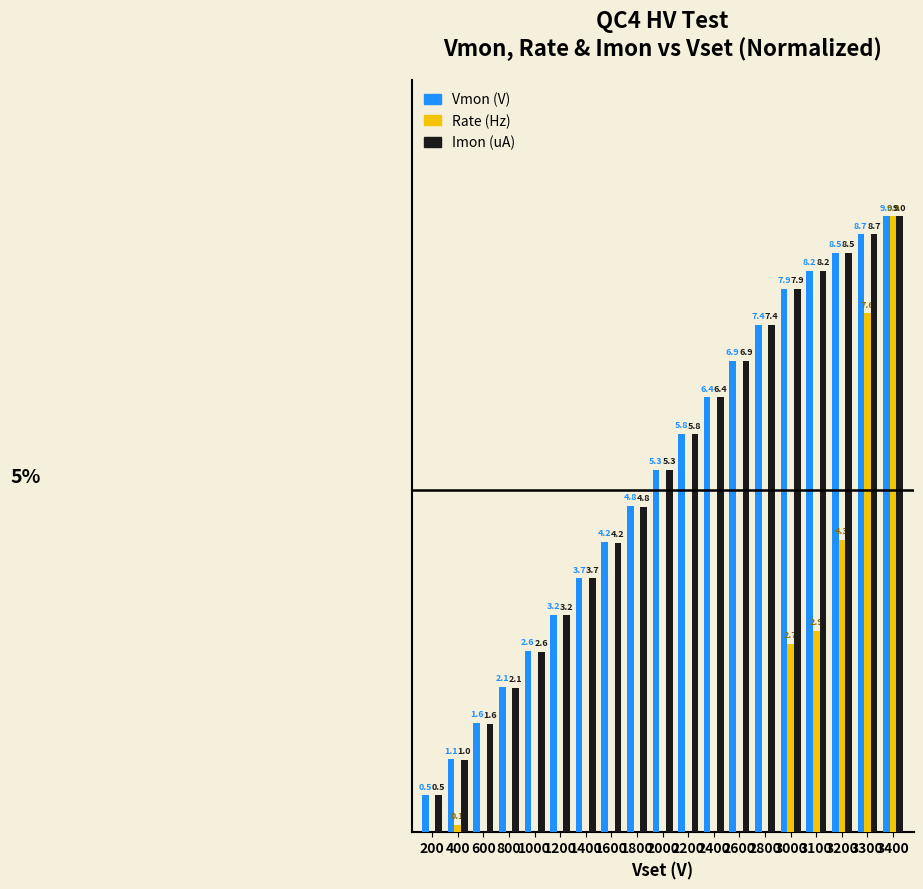

The value of Imon (uA) at 2200 is 9.4. True or false?

False